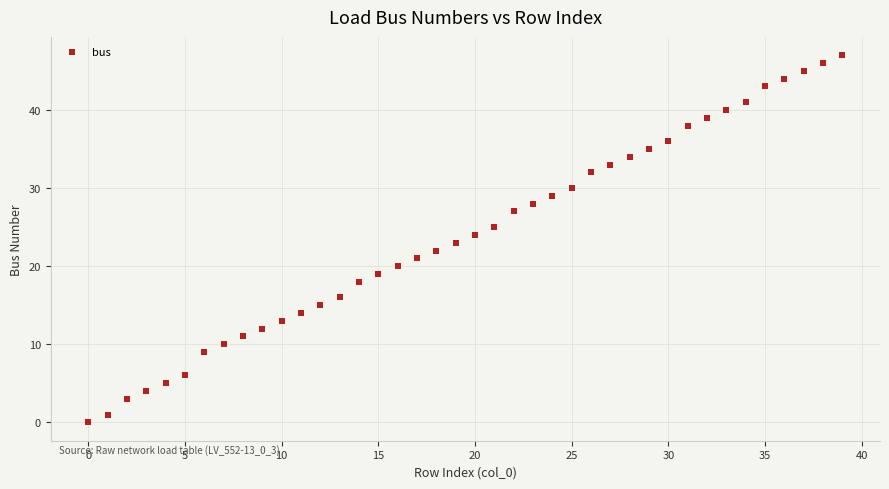

What is the range of Y values (max minus min)?

47